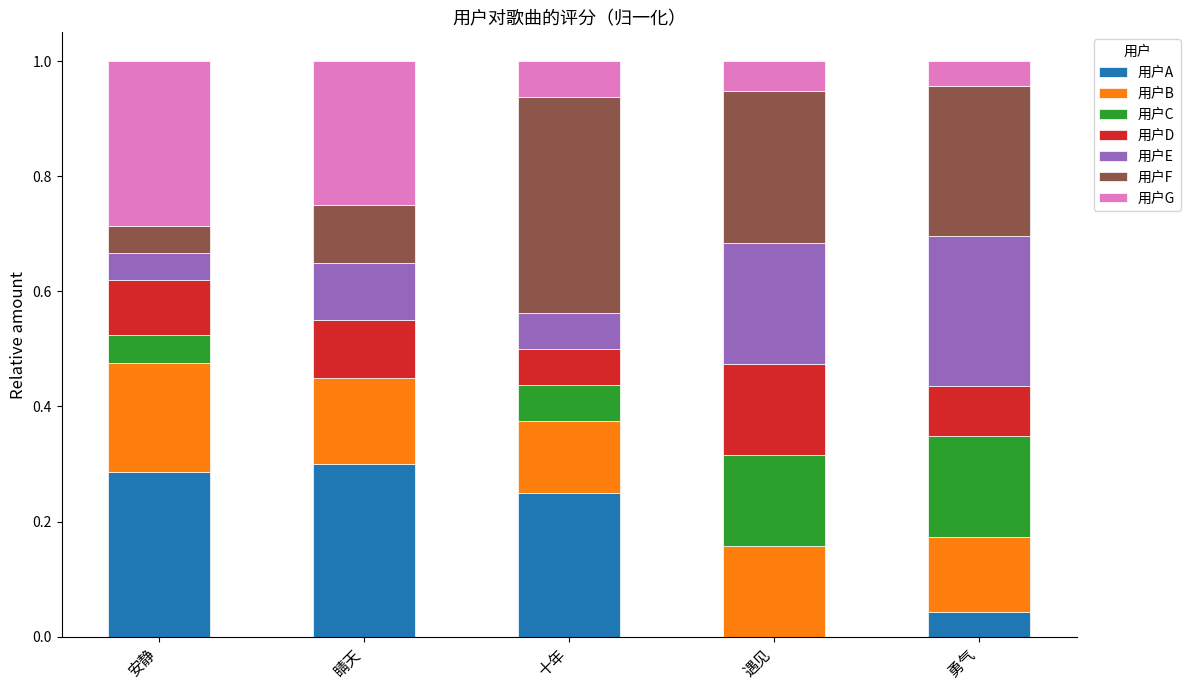

What are all the series names shown in the legend?

用户A, 用户B, 用户C, 用户D, 用户E, 用户F, 用户G